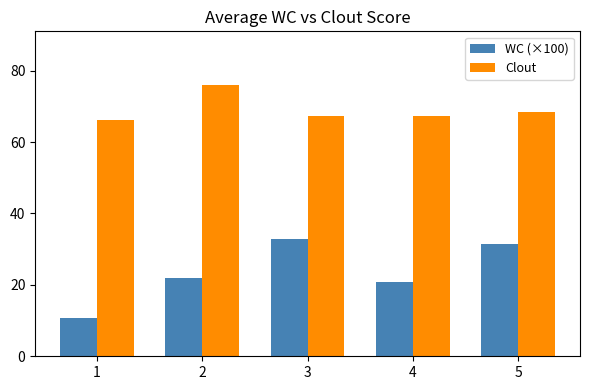

What is the value of the Clout bar at the 4th from the left?

67.4